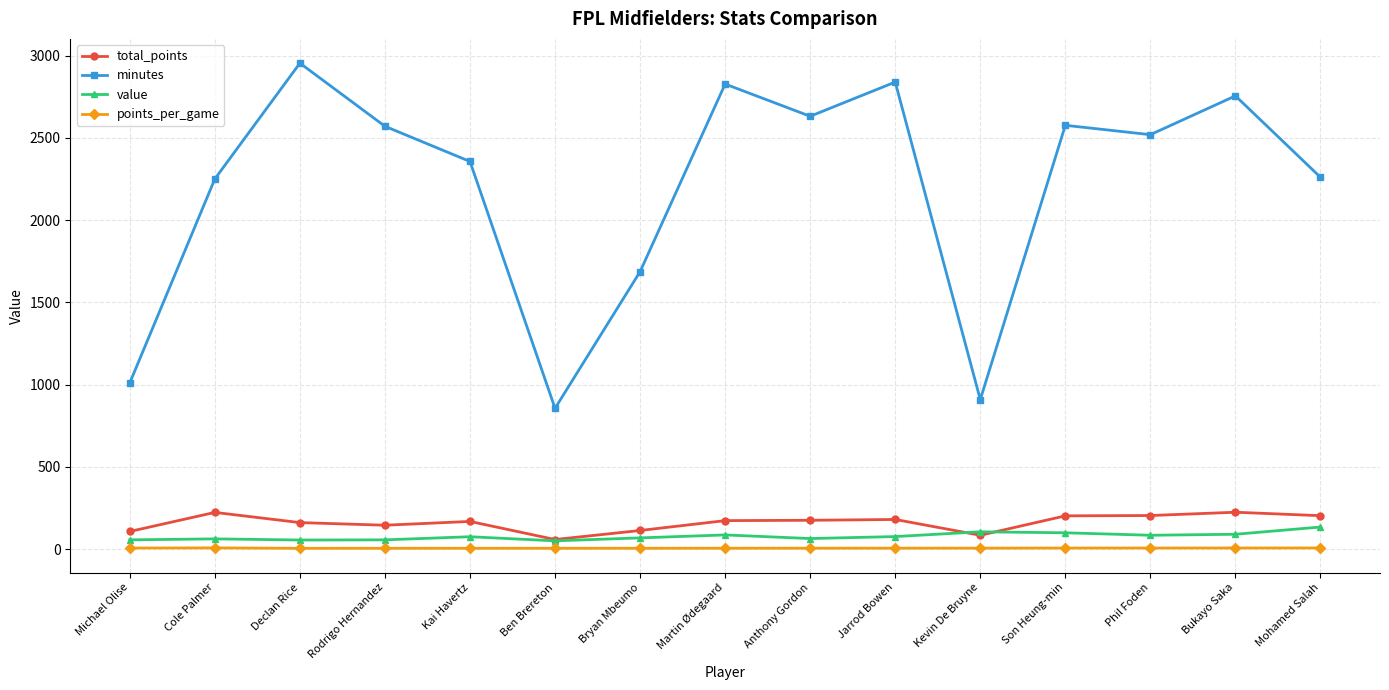

Where is the first local maximum for minutes?

Declan Rice